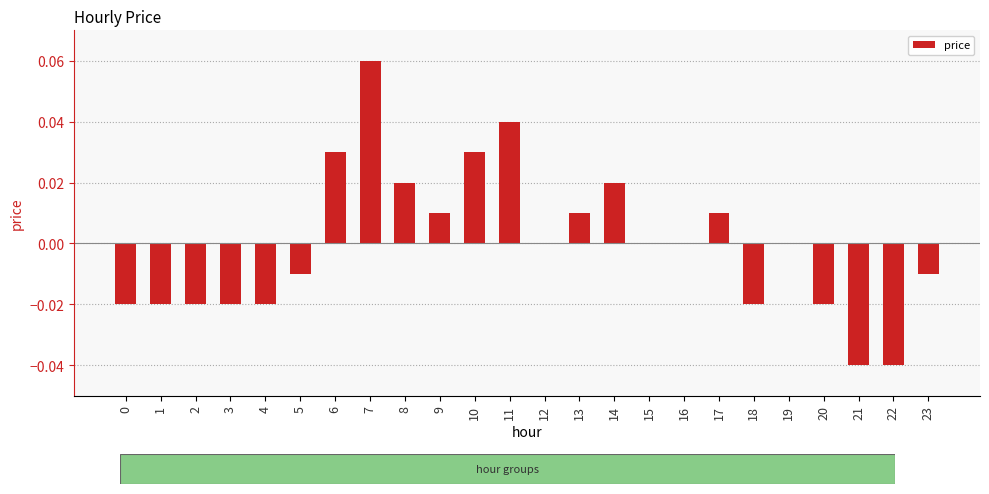

Which has a higher value, 22 or 9?

9